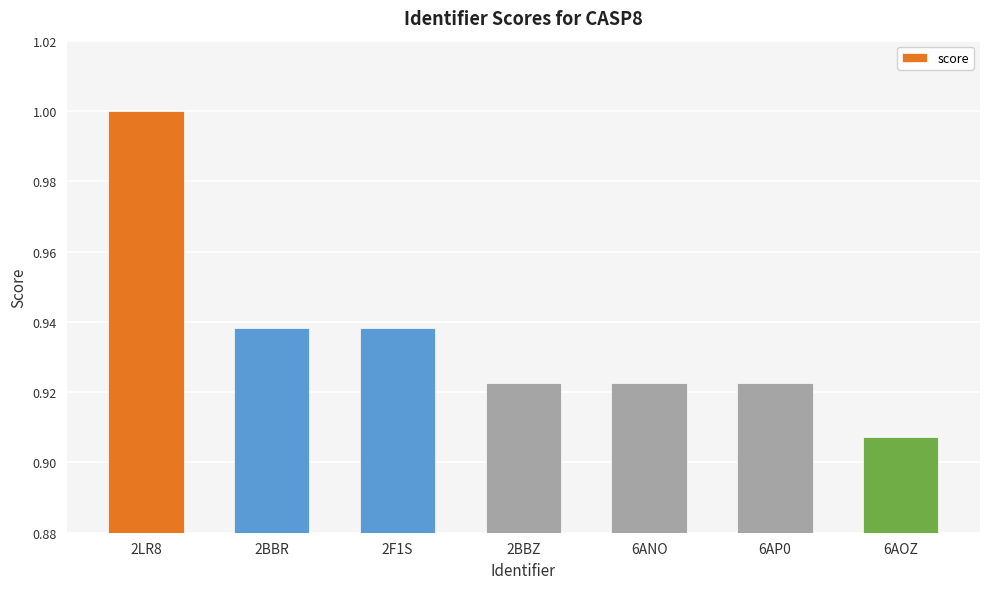

What is the label of the 6th bar from the left?

6AP0